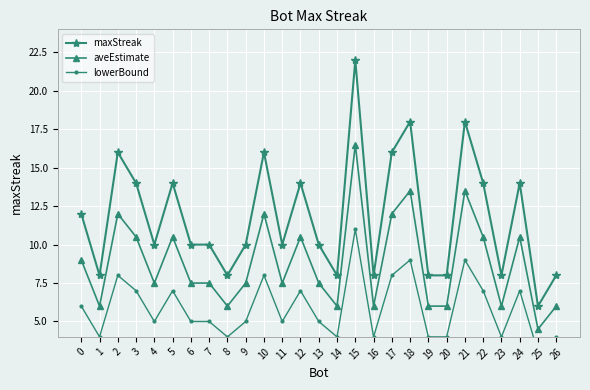

Is the value of maxStreak at 0 greater than the value of aveEstimate at 2?

No